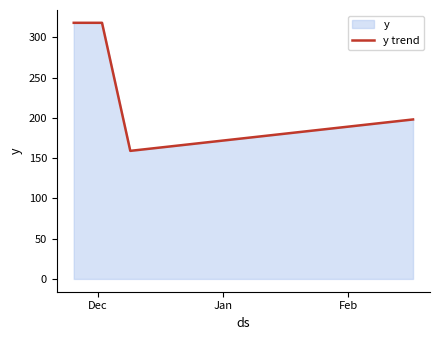

True or false: the data has more than 2 interior local peaks.

False